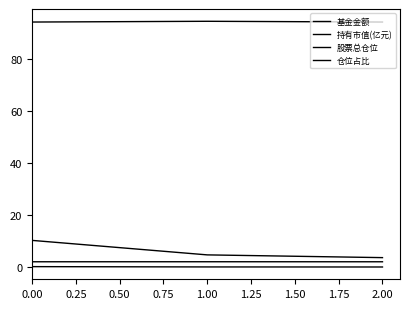

What is the value of the 持有市值(亿元) point at the 3rd from the left?

0.1